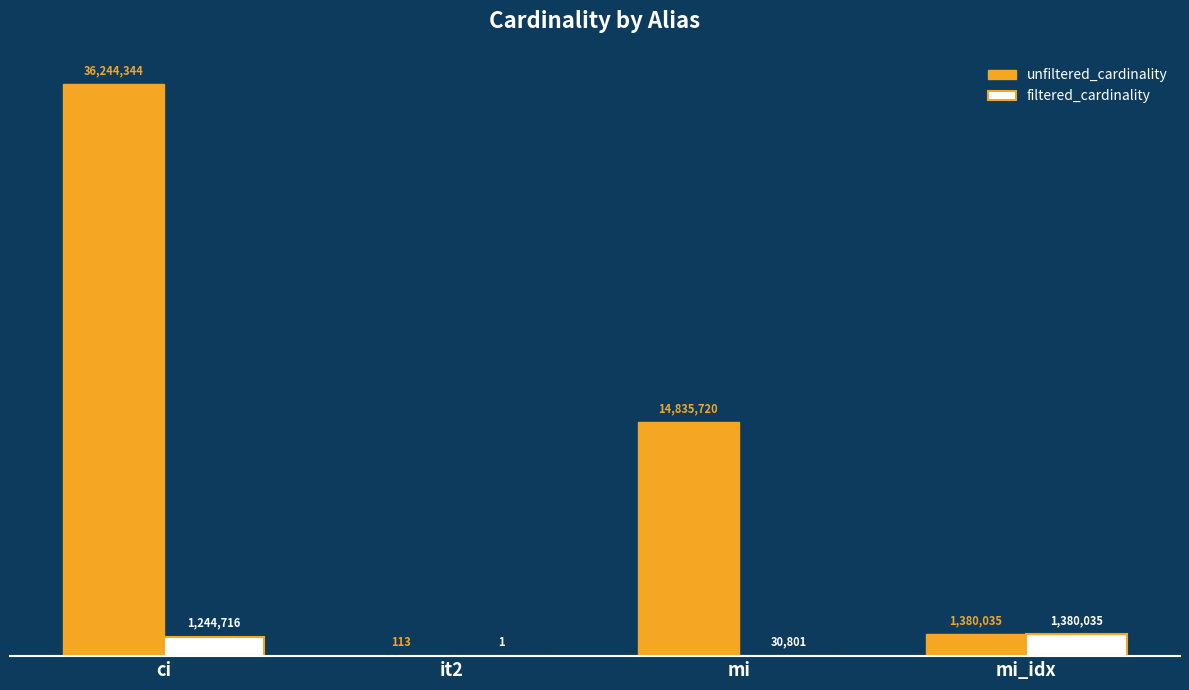

Are the bars grouped side by side (vs. stacked)?

Yes